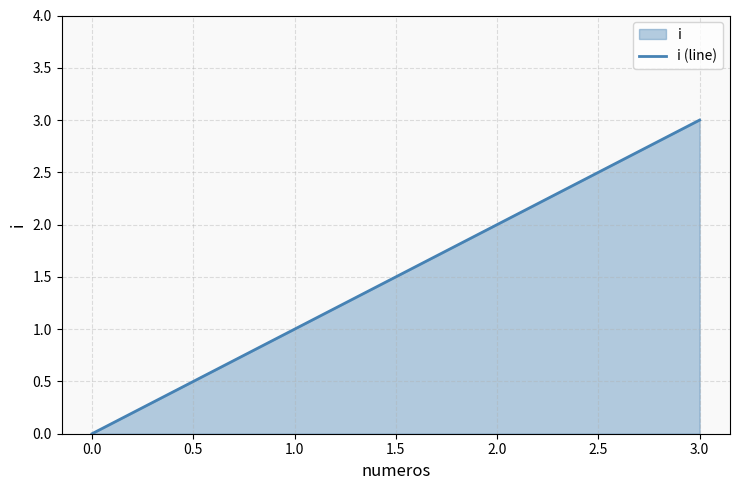

List the labels in order of value, largest first.

3.0, 2.0, 1.0, 0.0